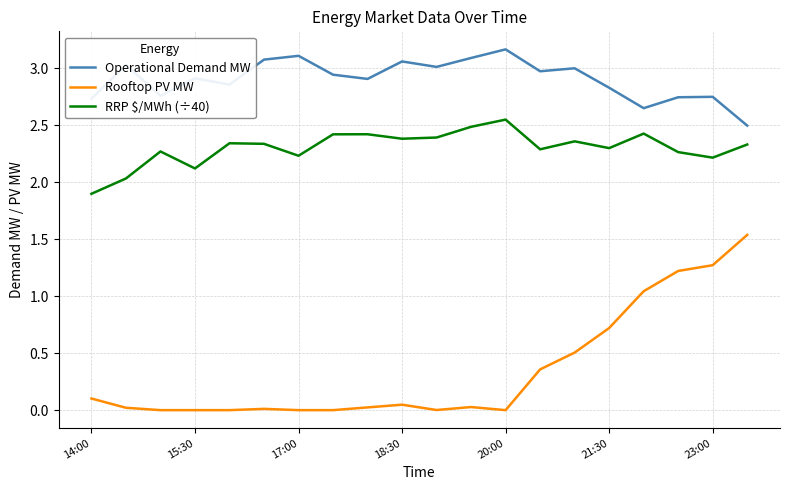

Rank the series by their average value, from lowest to highest.

Rooftop PV MW, RRP $/MWh (÷40), Operational Demand MW